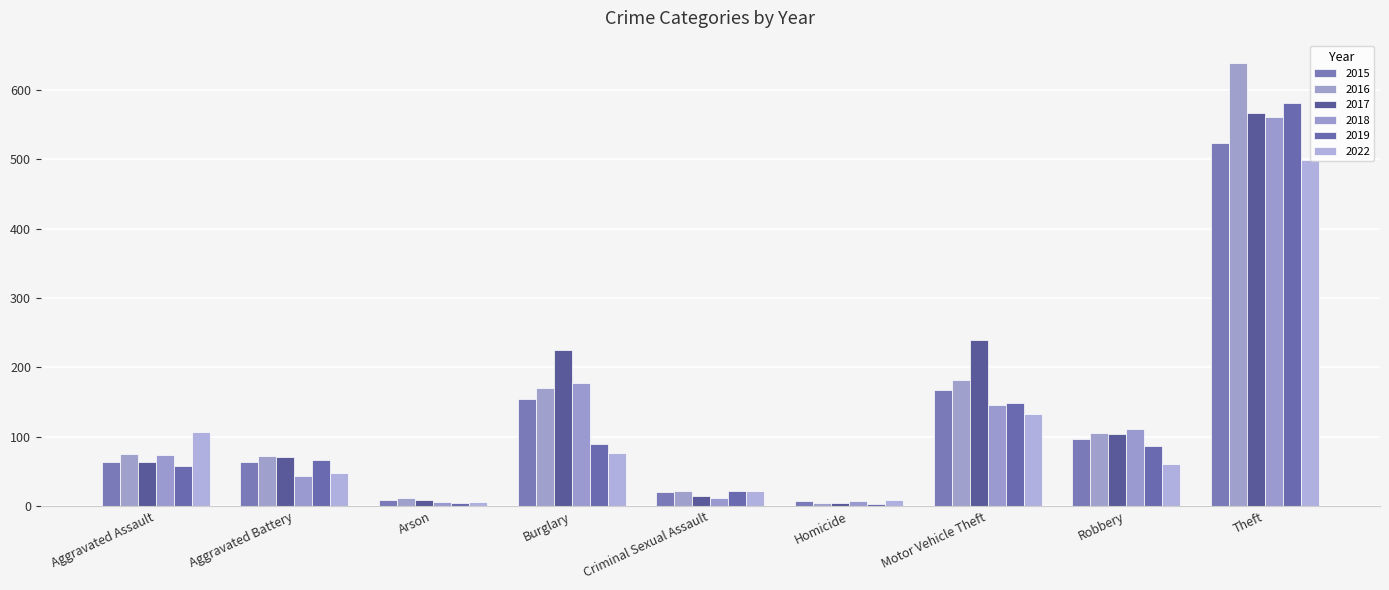

How many series are shown in this chart?

6